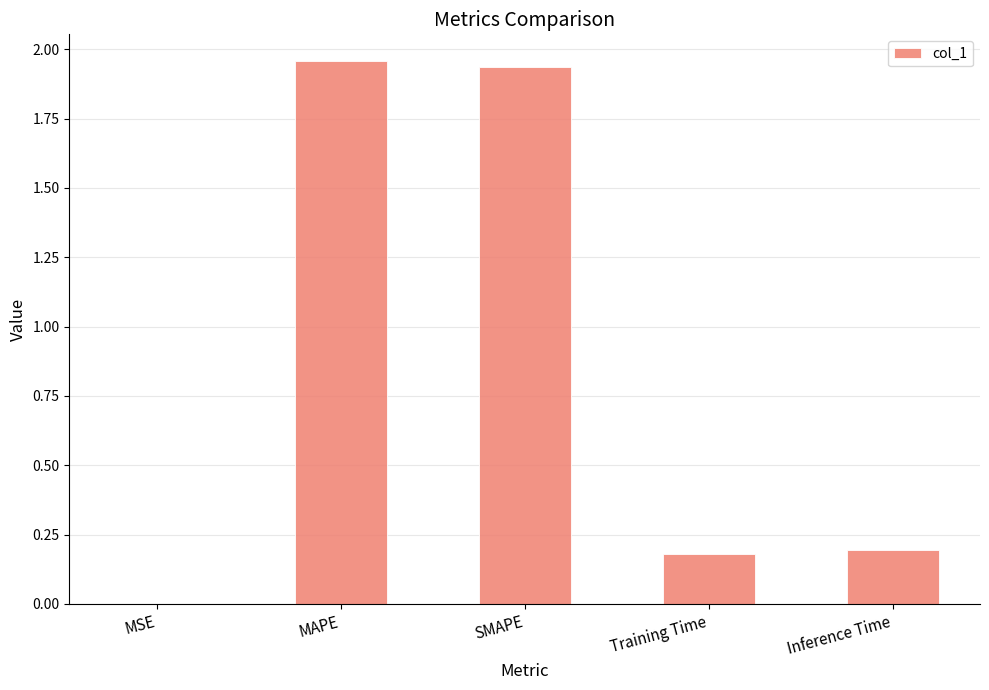

What is the sum of all values?

4.3